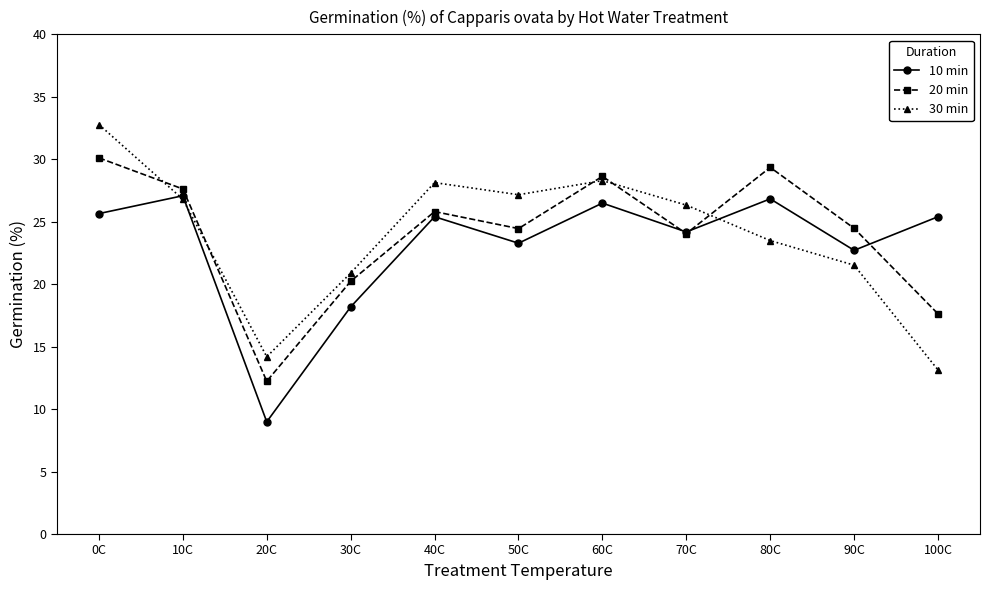

At which category is the sum across all series the highest?

0C